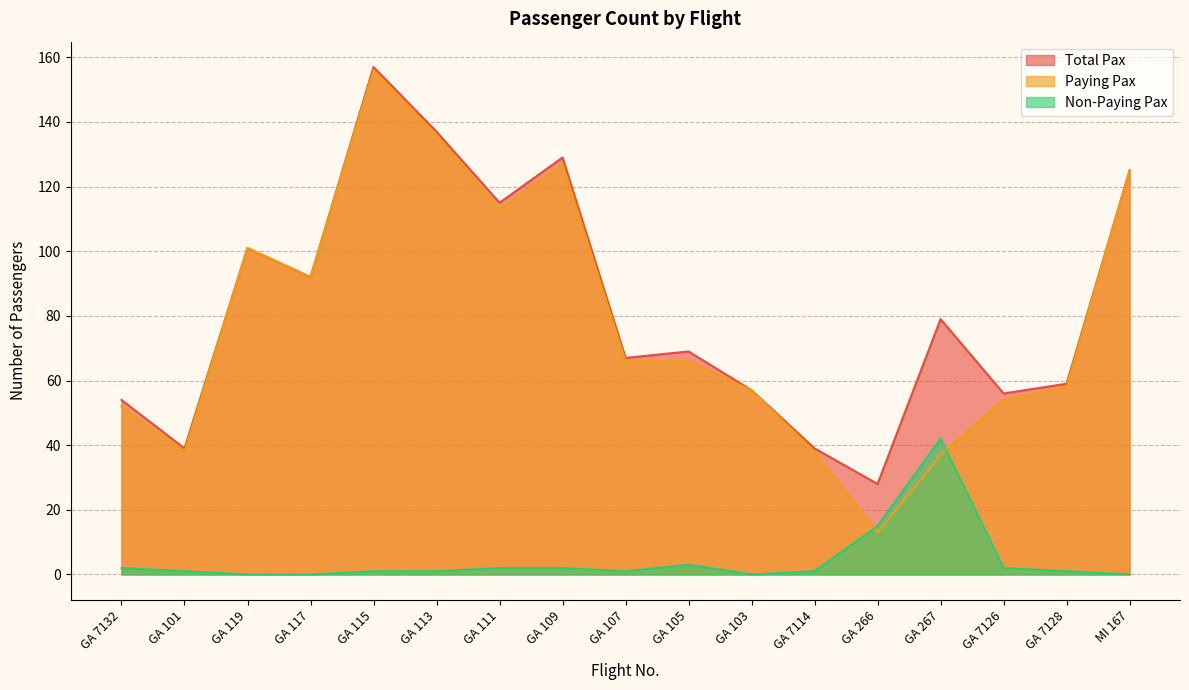

What is the lowest value of the Total Pax series?

28